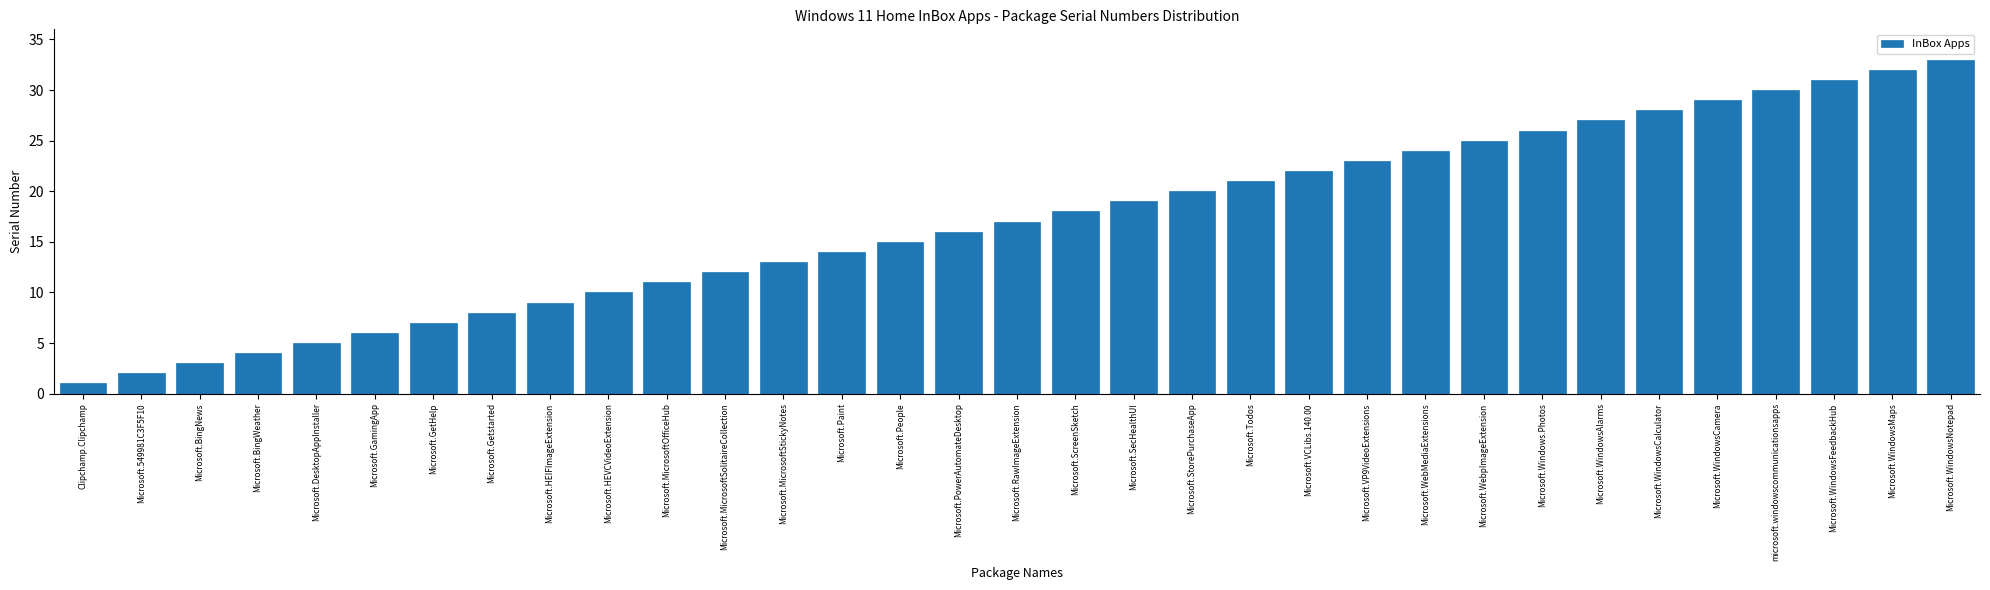

What is the sum of all values?

561